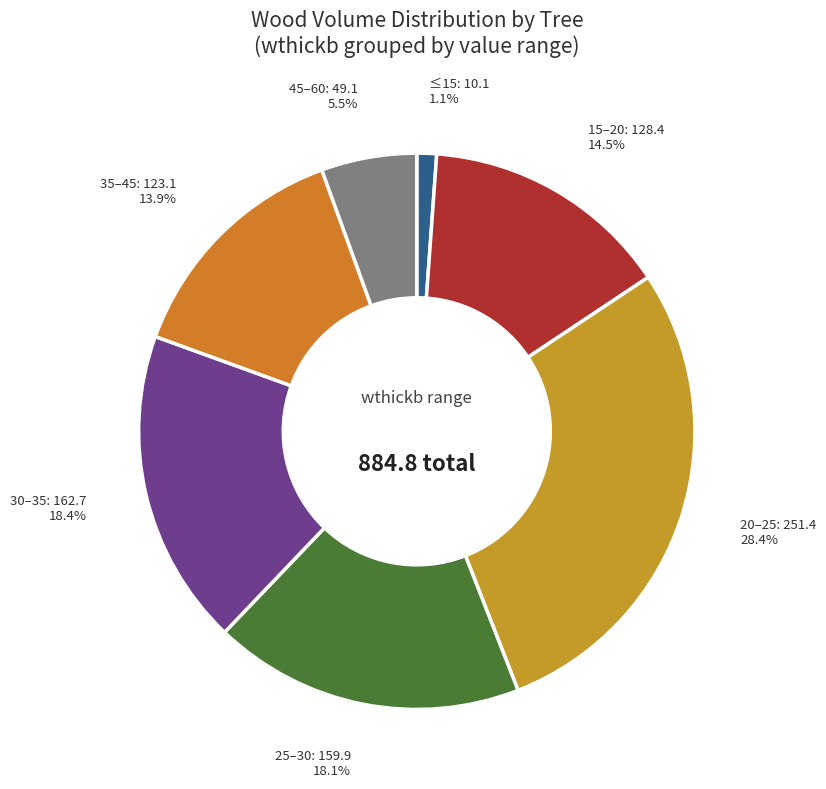

Count the number of slices in the pie.

7